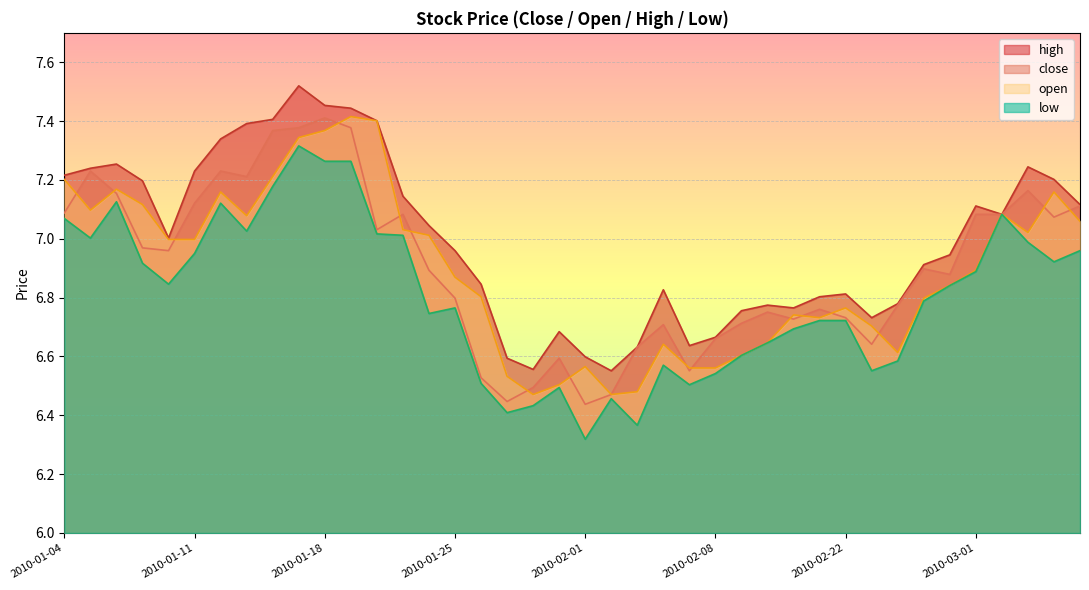

The value of high at 2010-02-25 is 6.9. True or false?

True